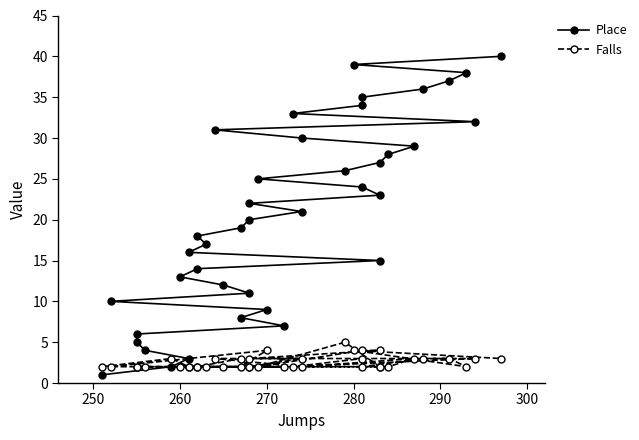

How many lines are shown in the chart?

2